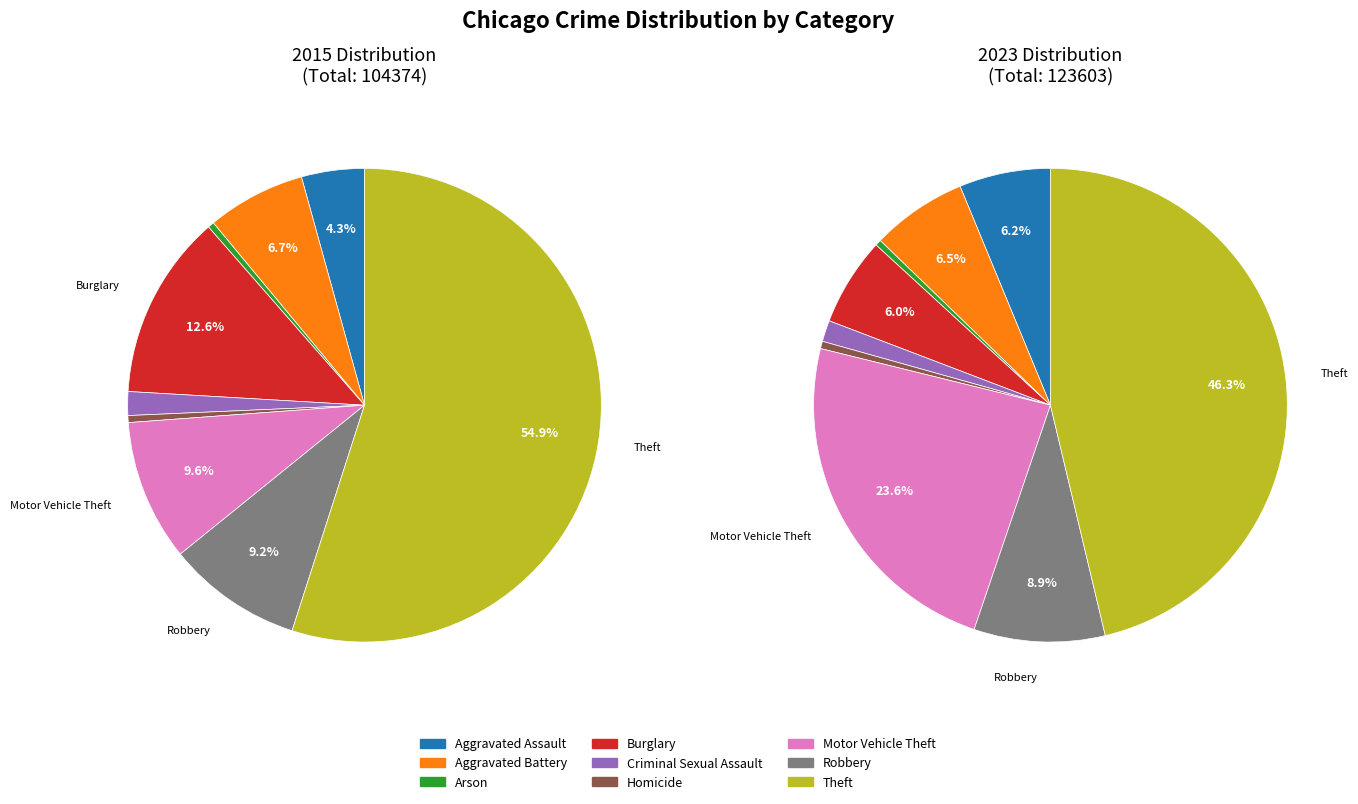

Does Burglary account for over 50% of the chart?

No